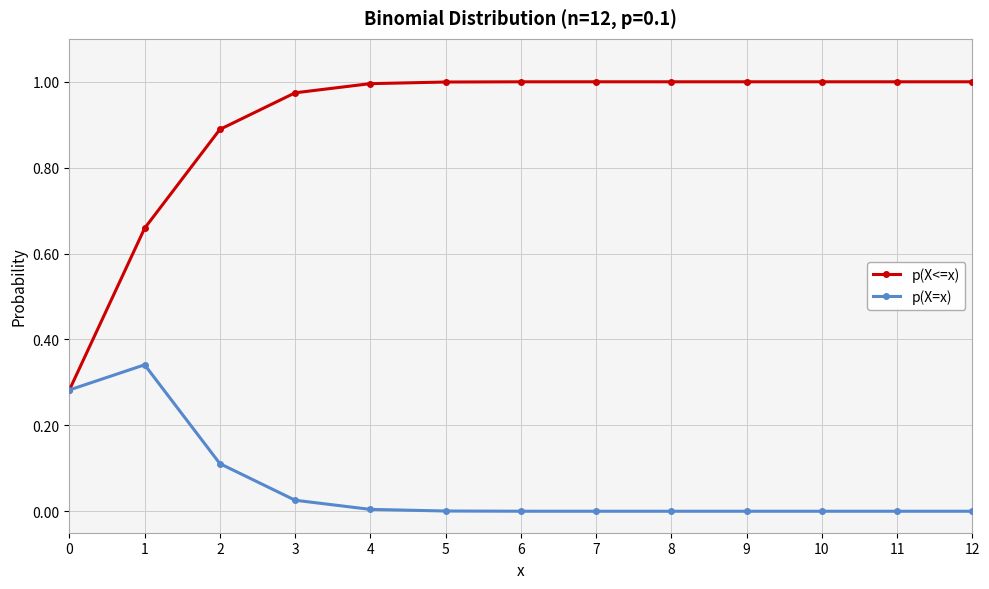

Rank the series at 6 from lowest to highest value.

p(X=x), p(X<=x)